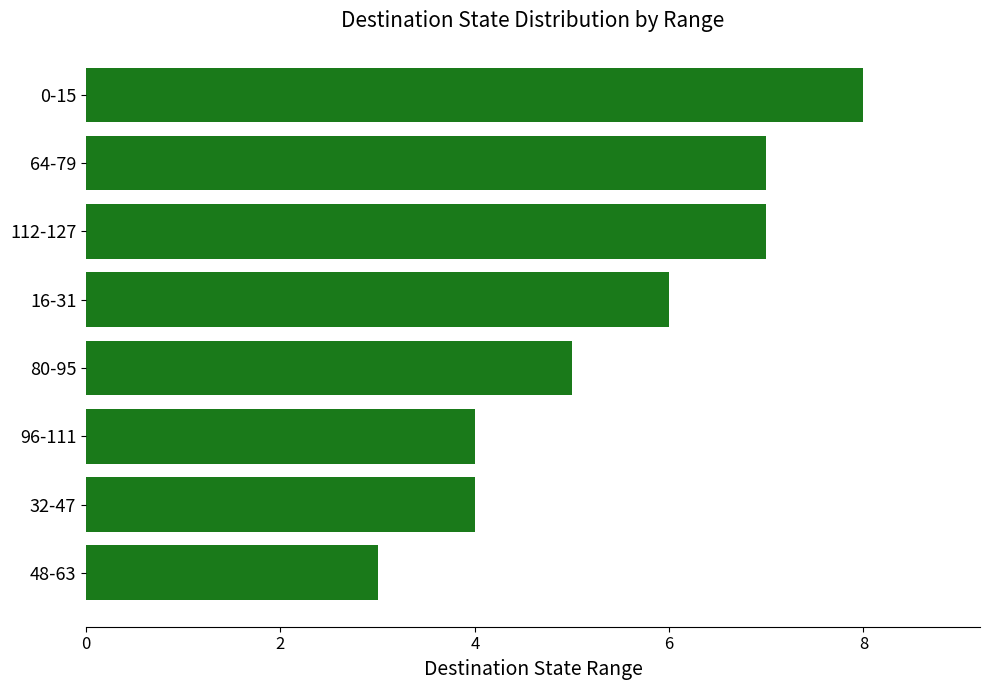

Between 80-95 and 0-15, which is larger?

0-15